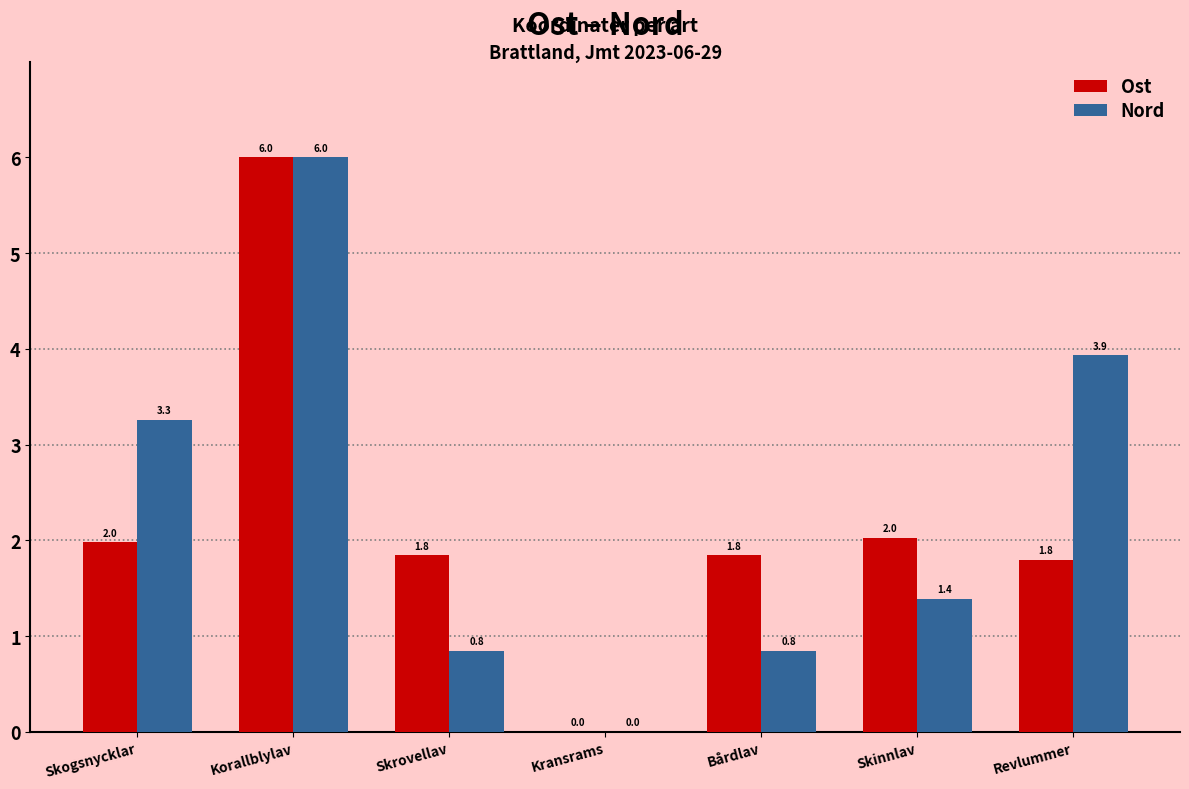

The Ost series shows 0.6 at Bårdlav. True or false?

False